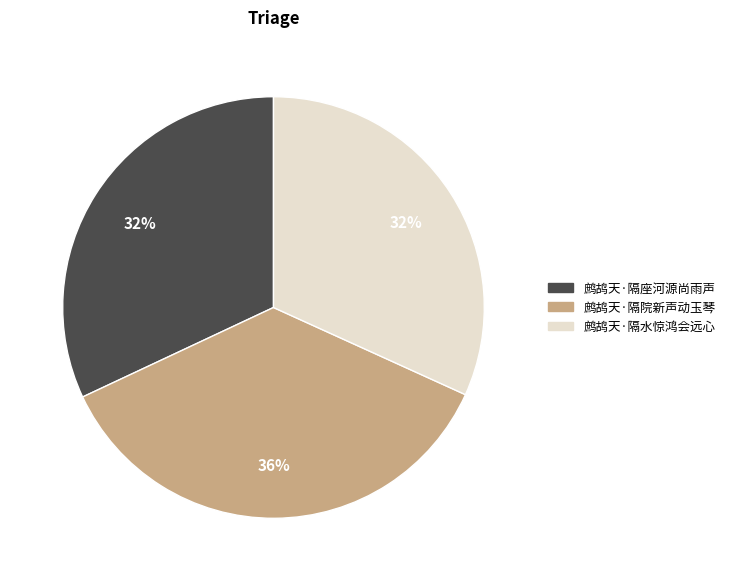

Which category has the biggest portion of the pie?

鹧鸪天·隔院新声动玉琴